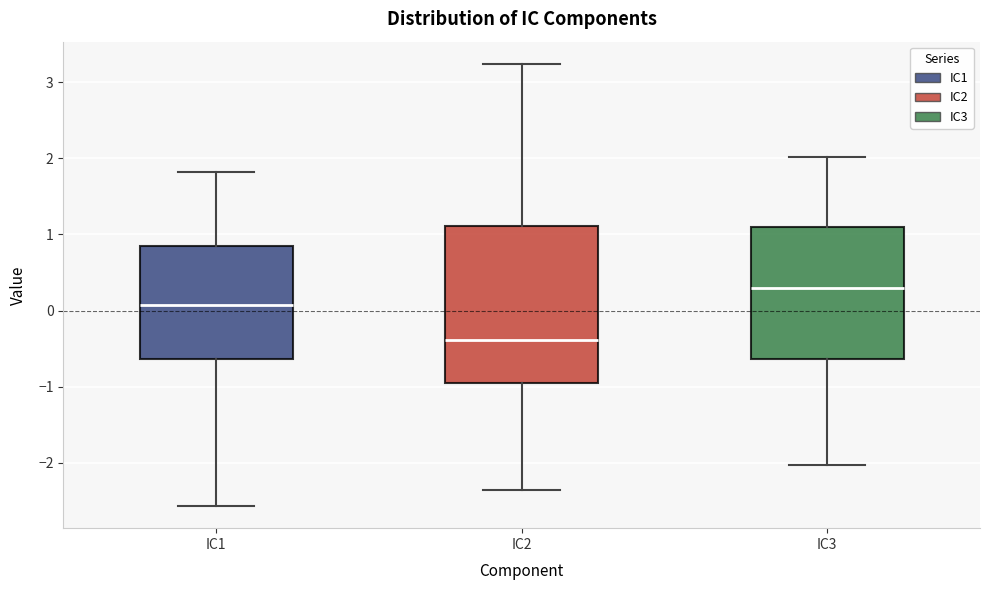

Which box is the tallest, from its lower edge to its upper edge?

IC2